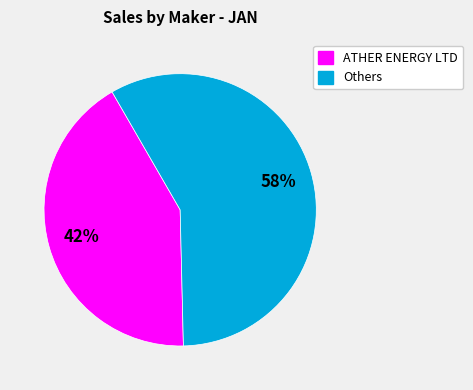

To the nearest percent, what is the difference between the largest and smallest slice percentages?

16%